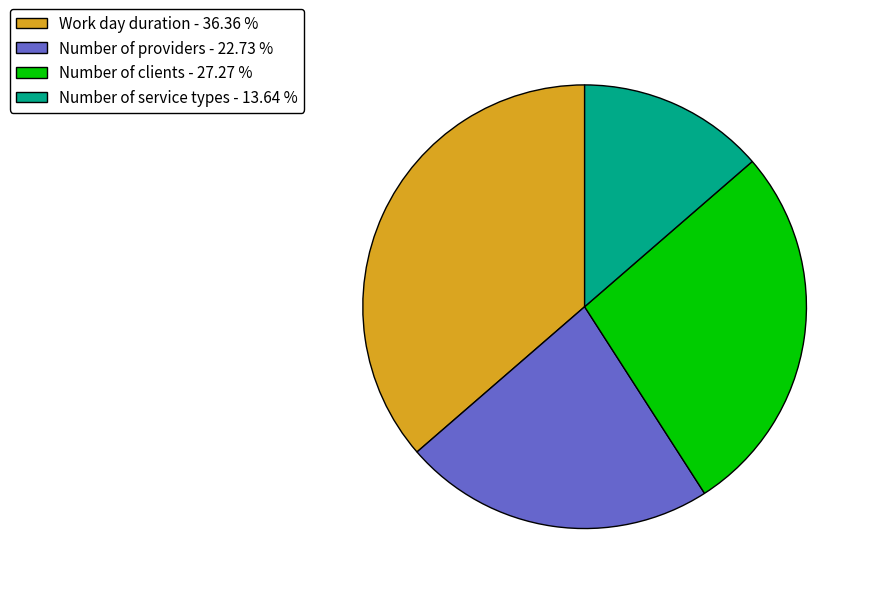

Between Number of clients - 27.27 % and Number of service types - 13.64 %, which is larger?

Number of clients - 27.27 %